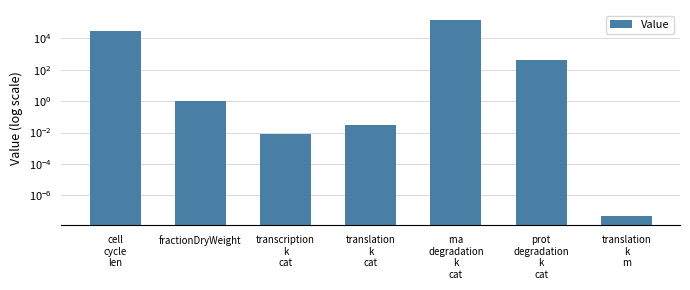

Rank the categories by value from lowest to highest.

translation
k
m, transcription
k
cat, translation
k
cat, fractionDryWeight, prot
degradation
k
cat, cell
cycle
len, rna
degradation
k
cat